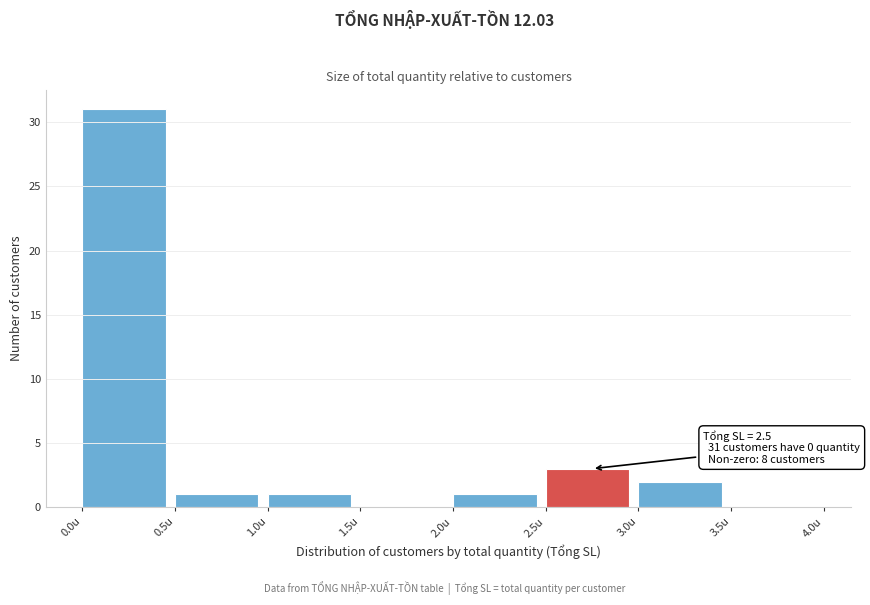

Over which range of the x-axis is the bar tallest?

0.0 to 0.5